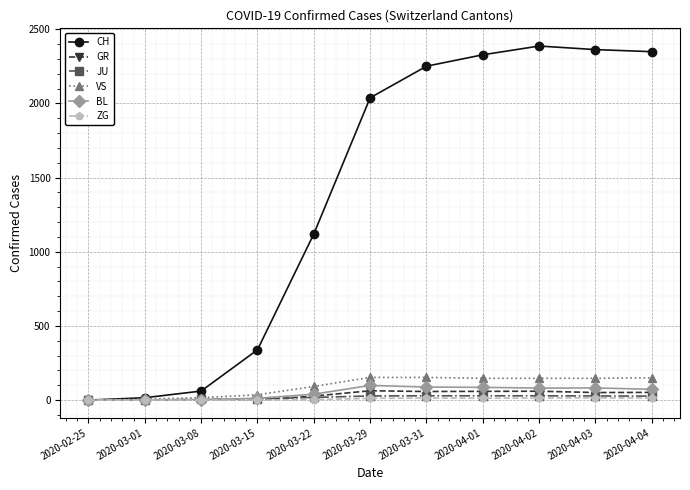

What is the total value across all series at 2020-03-01?

25